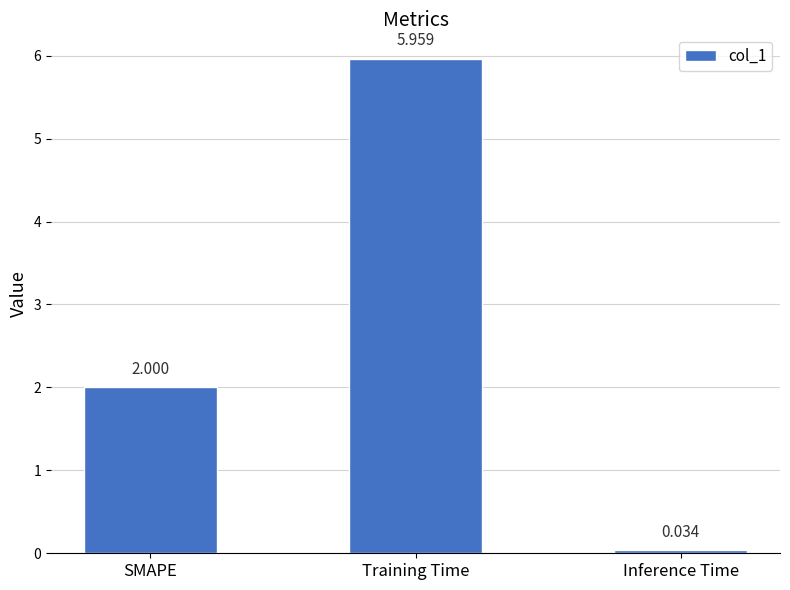

Which category has the highest value across all series?

Training Time